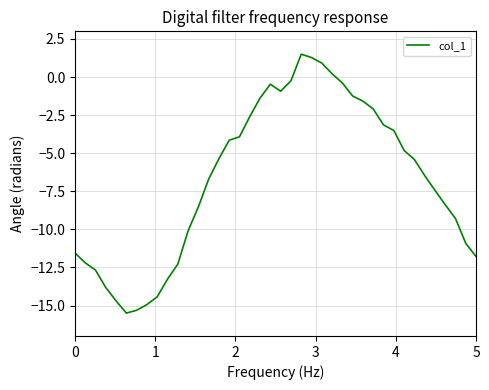

What is the maximum value shown in the chart?

1.5